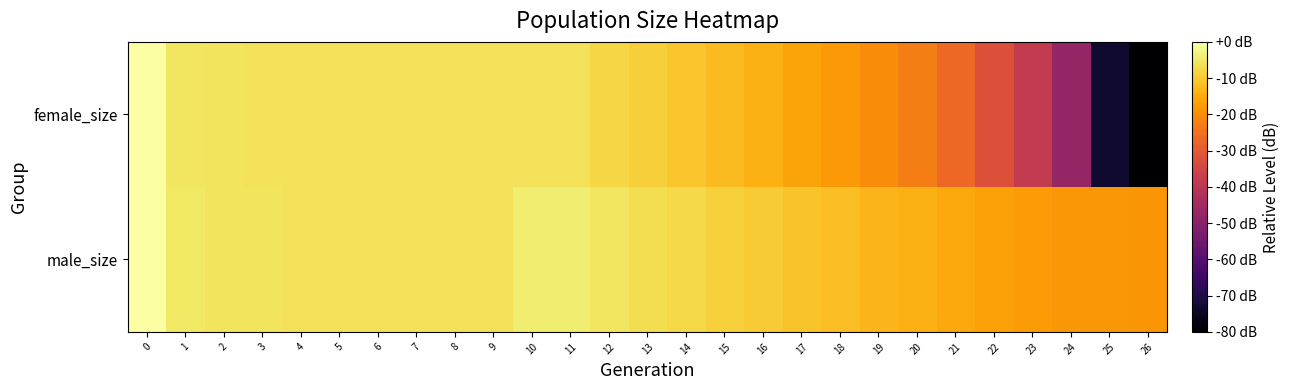

Reading left to right, list all the values displayed in this chart.

male_size: 0=-0.0	1=-5.3	2=-5.9	3=-5.9	4=-6.0	5=-6.0	6=-6.1	7=-6.0	8=-6.0	9=-6.1	10=-4.1	11=-4.1	12=-5.5	13=-6.8	14=-7.8	15=-8.9	16=-10.0	17=-11.0	18=-12.0	19=-13.1	20=-14.3	21=-15.6	22=-16.9	23=-17.6	24=-18.1	25=-18.4	26=-18.4
female_size: 0=0.0	1=-5.3	2=-5.9	3=-6.0	4=-6.0	5=-6.1	6=-6.0	7=-6.0	8=-6.1	9=-6.0	10=-6.0	11=-6.0	12=-7.8	13=-9.4	14=-10.8	15=-12.4	16=-14.2	17=-16.1	18=-17.8	19=-20.2	20=-22.8	21=-26.6	22=-31.9	23=-38.3	24=-47.5	25=-73.2	26=-120.0